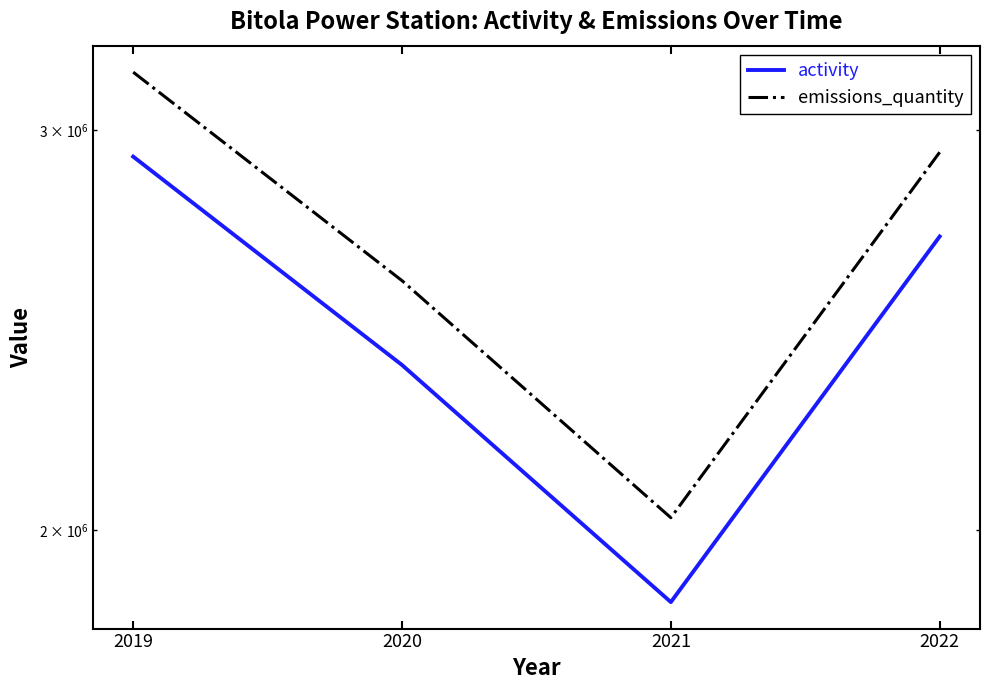

At which label is activity closest to 2389500?

2020